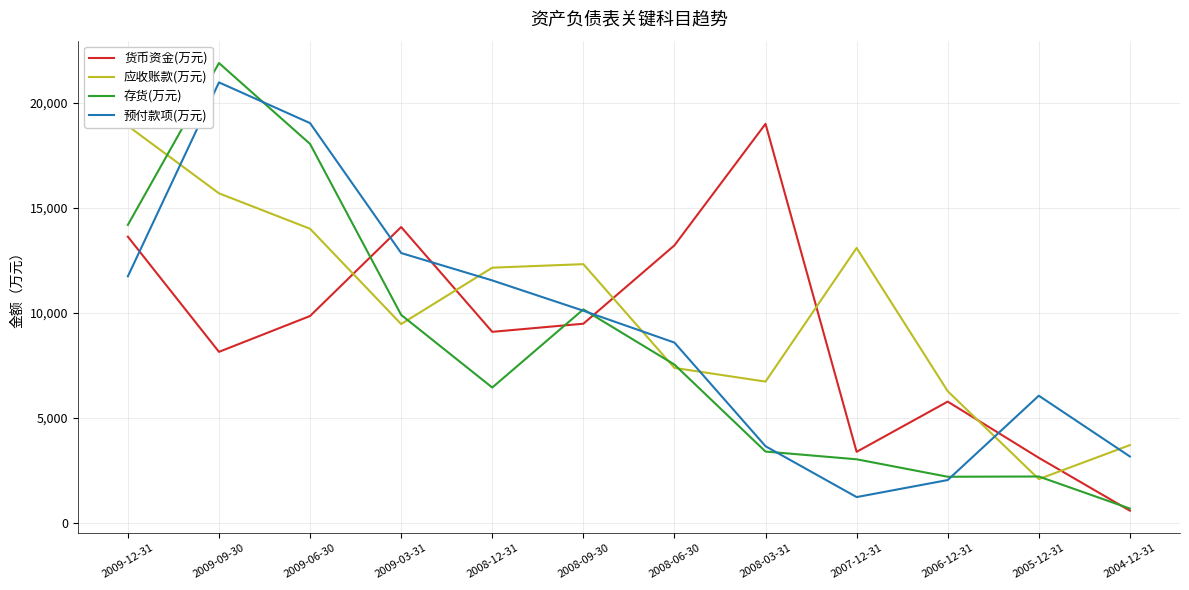

How many data points in 应收账款(万元) are less than 12151?

6